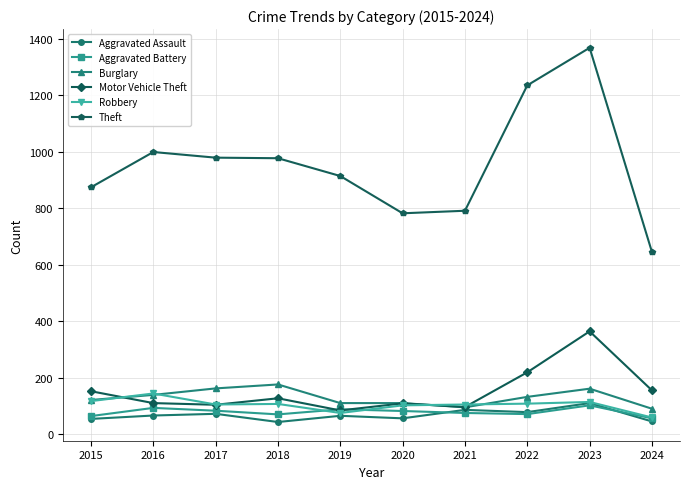

What is the average value of the Aggravated Assault series?

68